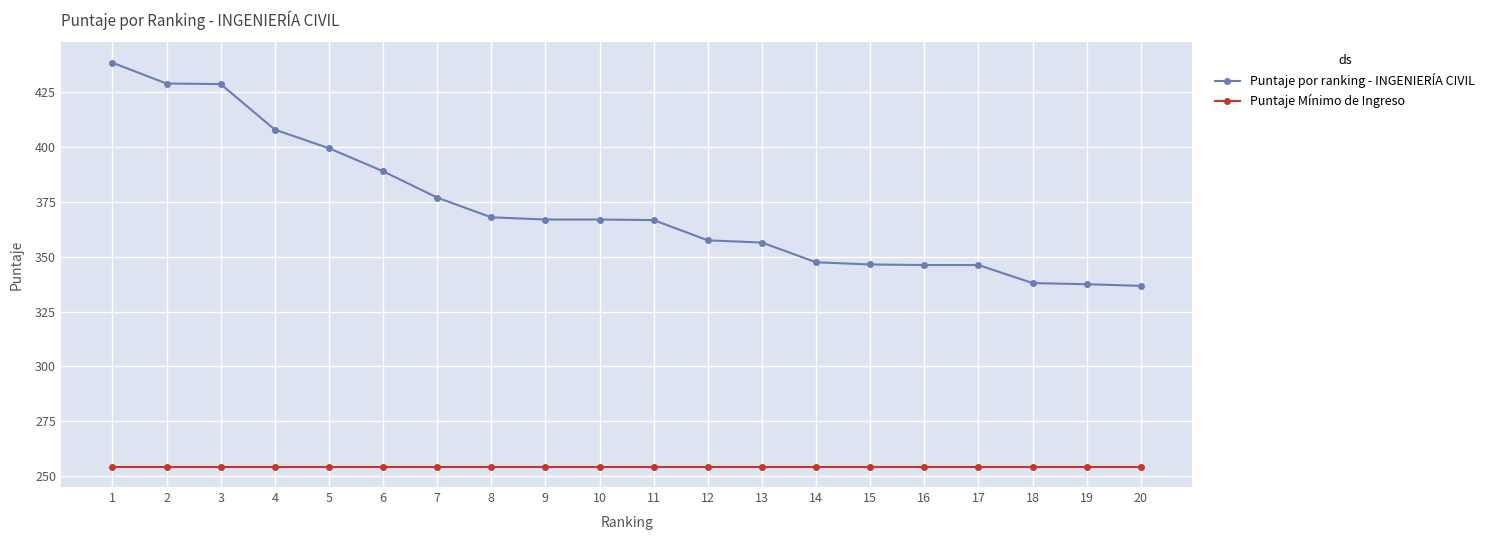

How many data points does each series have?

20